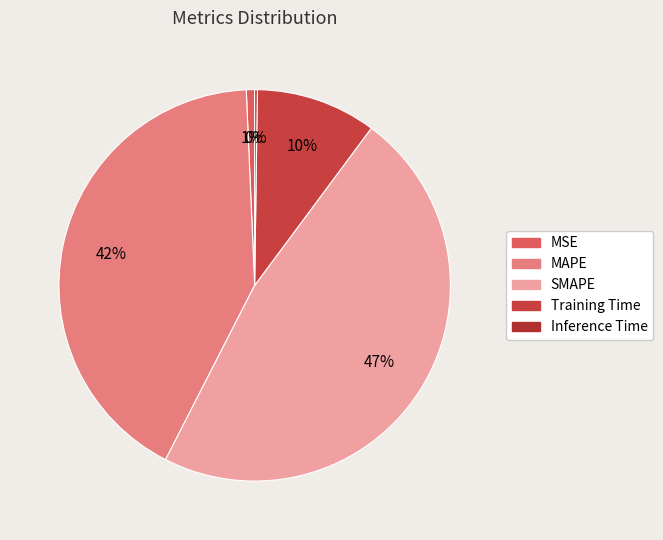

Is there any slice that represents more than half of the pie?

No